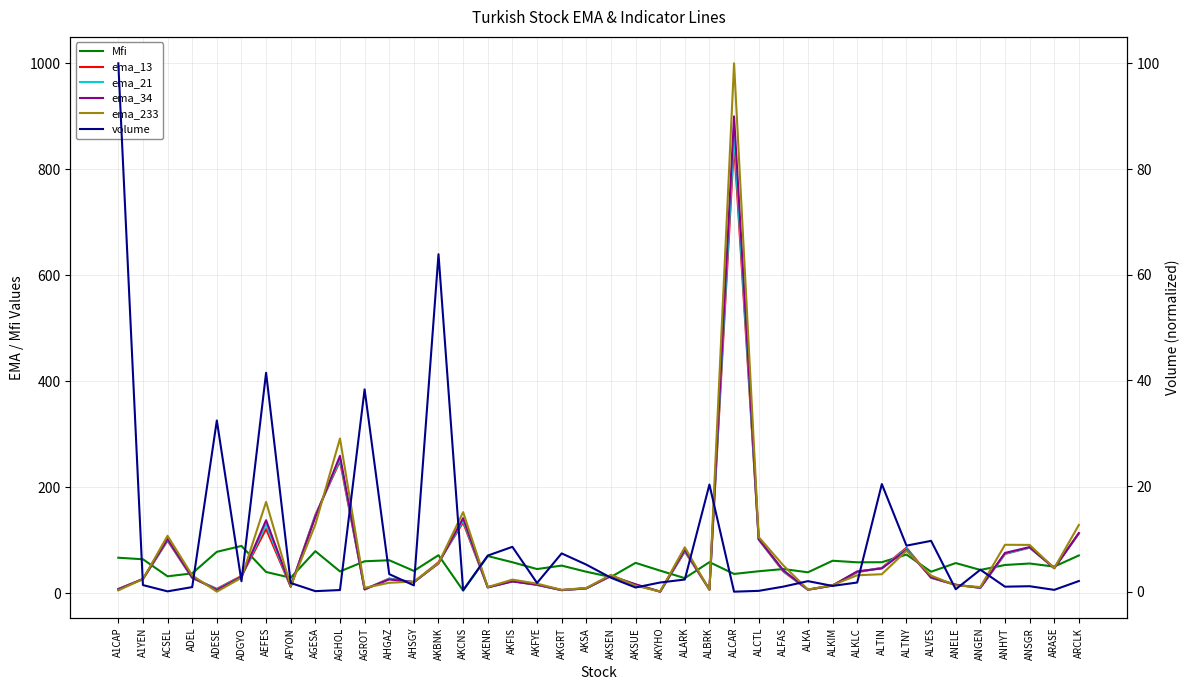

At which category does the chart reach its peak across all series?

ALCAR